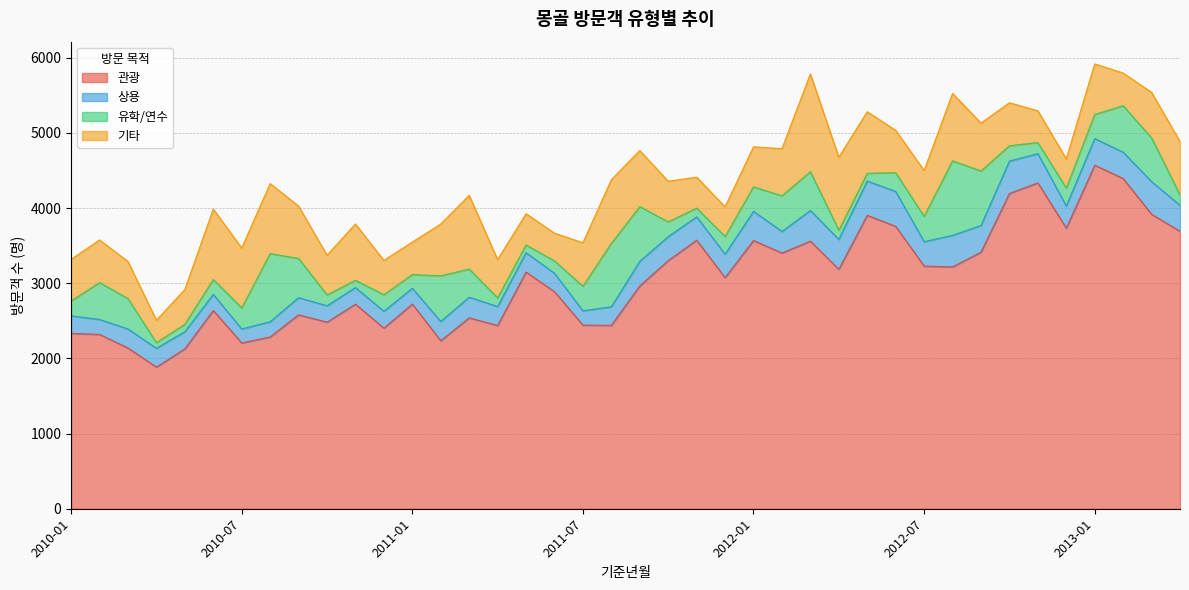

Which series changed the most between 2012-08 and 2013-02?

관광